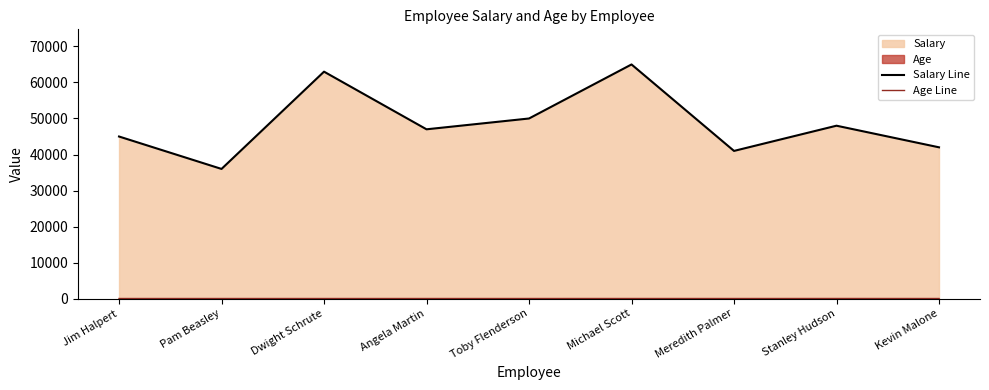

Which series has the largest range (max minus min)?

Salary Line